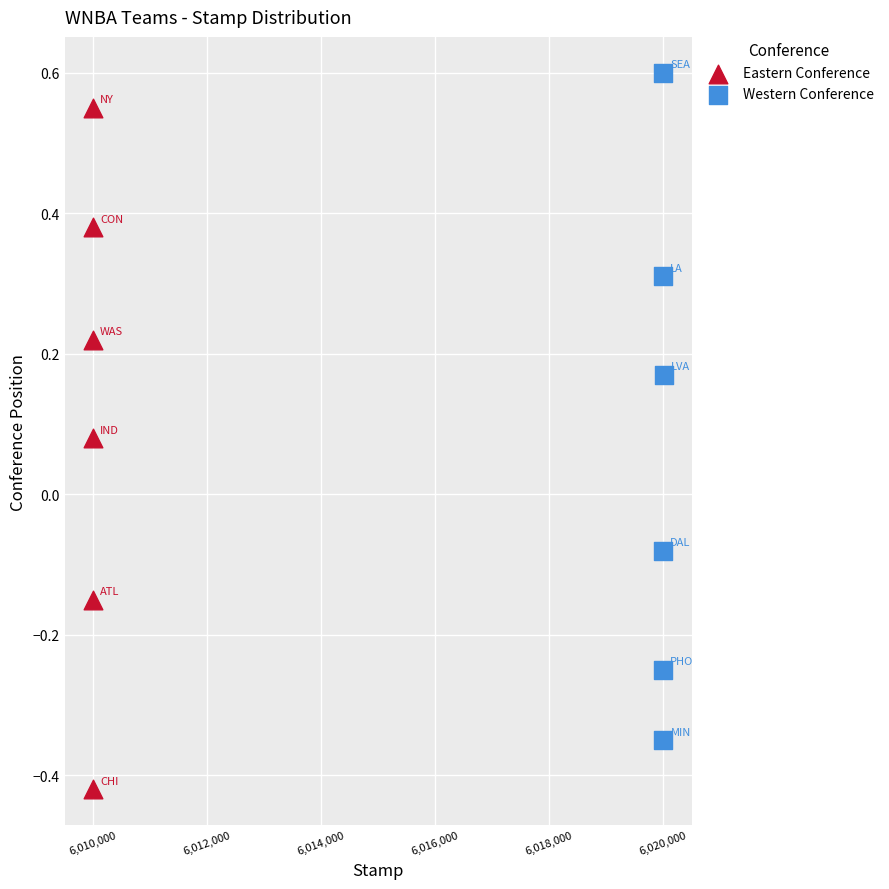

Which series reaches the maximum Y coordinate?

Western Conference